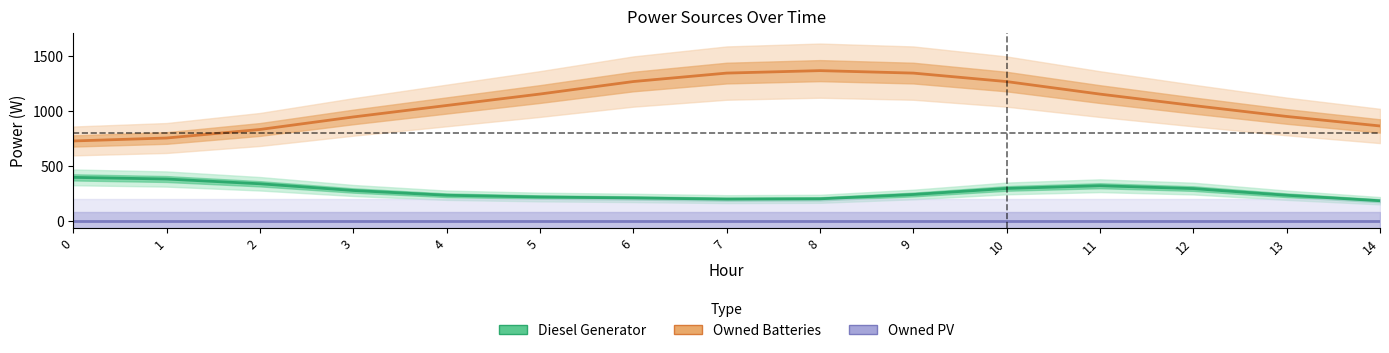

Reading left to right, transcribe all the data shown in this chart.

Diesel Generator: 0=396.8	1=381.9	2=338.9	3=278.1	4=235.0	5=218.7	6=210.5	7=199.6	8=202.5	9=241.7	10=296.5	11=321.2	12=295.3	13=235.0	14=185.2
Owned Batteries: 0=726.7	1=753.4	2=830.6	3=944.1	4=1047.9	5=1151.6	6=1264.7	7=1341.3	8=1363.6	9=1341.2	10=1264.4	11=1151.0	12=1047.5	13=948.6	14=862.5
Owned PV: 0=0.0	1=0.0	2=0.0	3=0.0	4=0.0	5=0.0	6=0.0	7=0.0	8=0.0	9=0.0	10=0.0	11=0.0	12=0.0	13=0.0	14=0.0